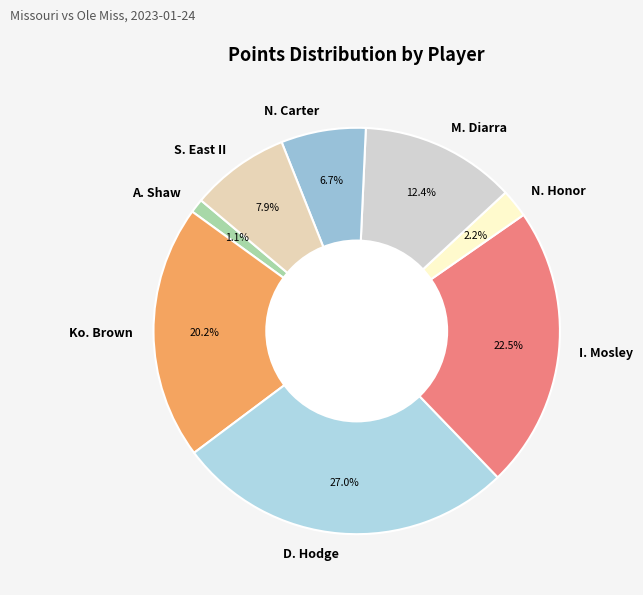

Is it true that M. Diarra is 23% of the pie?

False